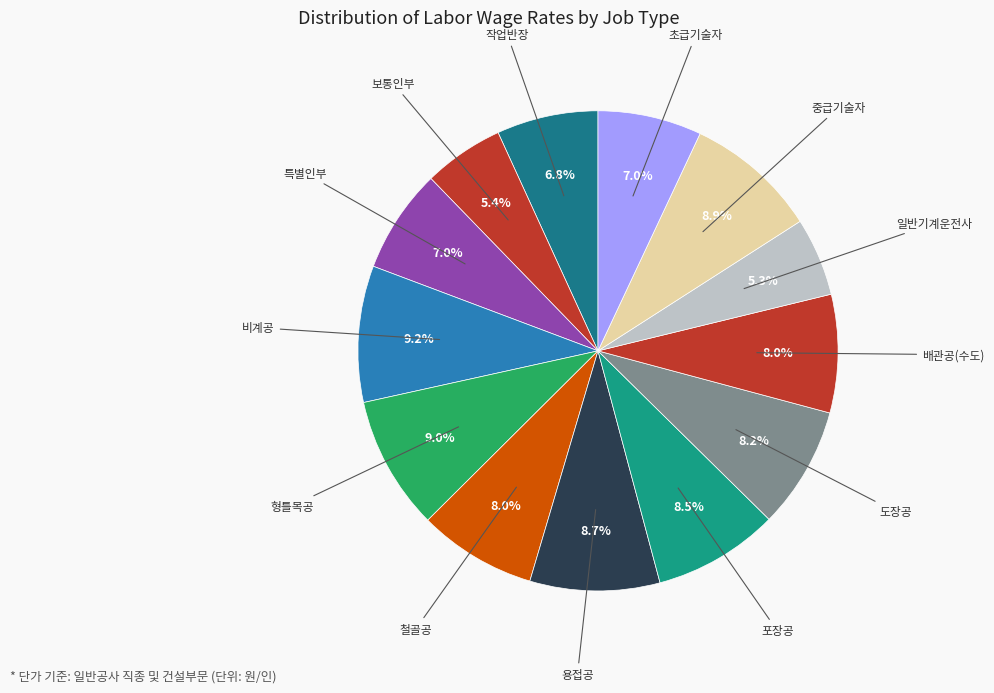

Does any single category account for the majority?

No